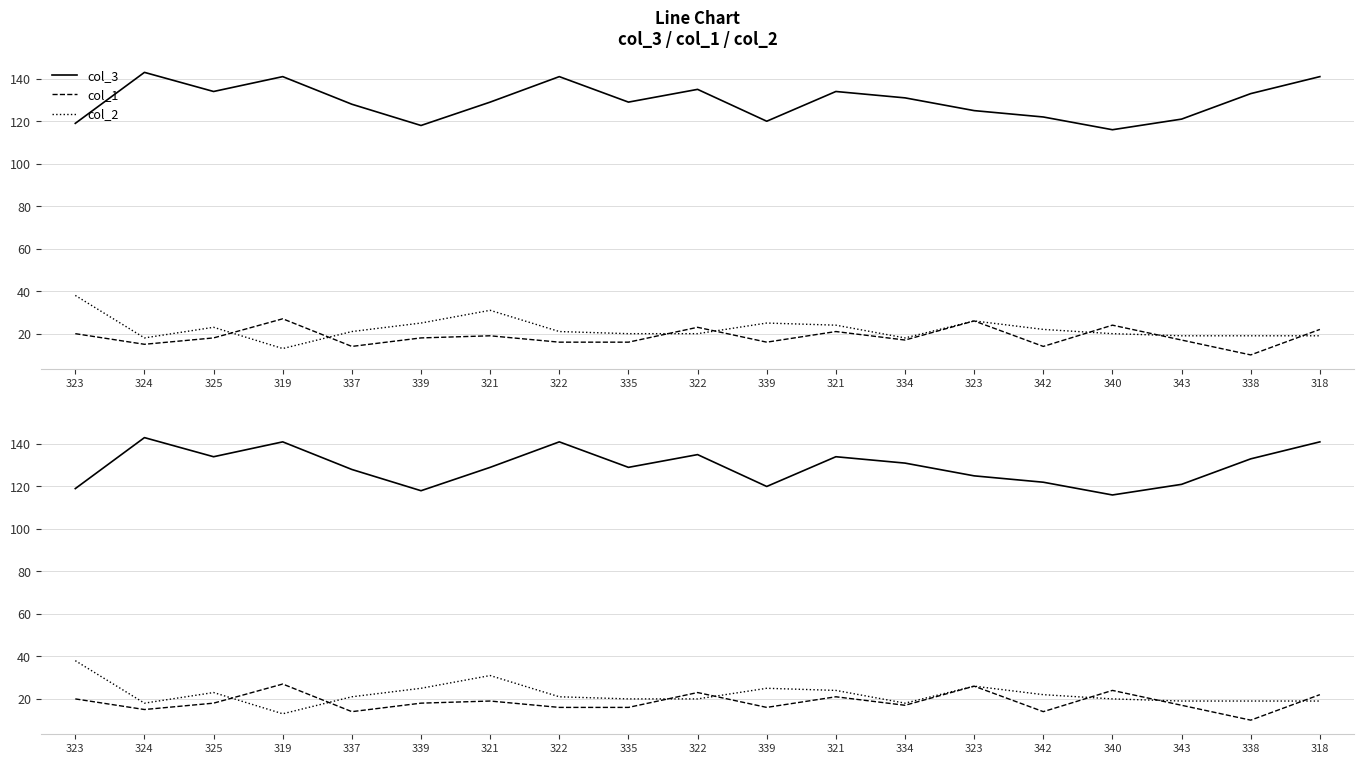

Reading left to right, extract all data points from this chart.

col_3: 323=119	324=143	325=134	319=141	337=128	339=118	321=129	322=141	335=129	322=135	339=120	321=134	334=131	323=125	342=122	340=116	343=121	338=133	318=141
col_1: 323=20	324=15	325=18	319=27	337=14	339=18	321=19	322=16	335=16	322=23	339=16	321=21	334=17	323=26	342=14	340=24	343=17	338=10	318=22
col_2: 323=38	324=18	325=23	319=13	337=21	339=25	321=31	322=21	335=20	322=20	339=25	321=24	334=18	323=26	342=22	340=20	343=19	338=19	318=19